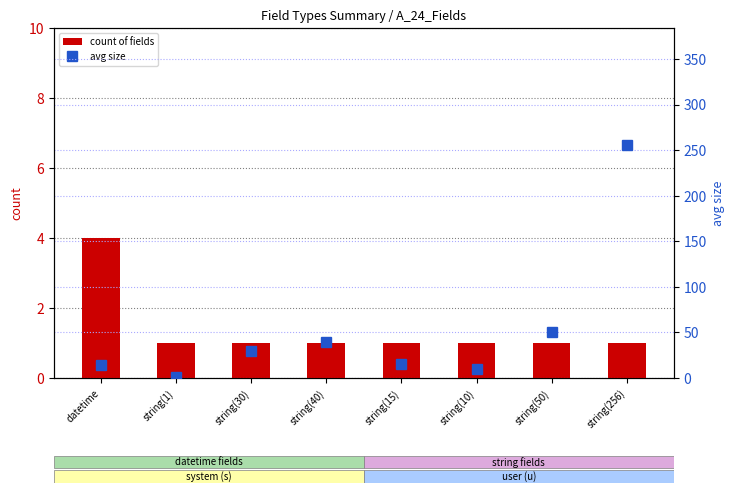

Reading left to right, list all the values displayed in this chart.

count of fields: datetime=4	string(1)=1	string(30)=1	string(40)=1	string(15)=1	string(10)=1	string(50)=1	string(256)=1
avg size: datetime=14	string(1)=1	string(30)=30	string(40)=40	string(15)=15	string(10)=10	string(50)=50	string(256)=256